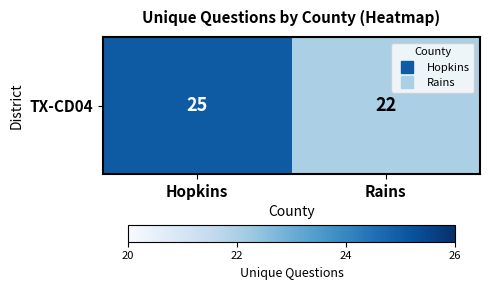

What is the change in value from Hopkins to Rains?

-3